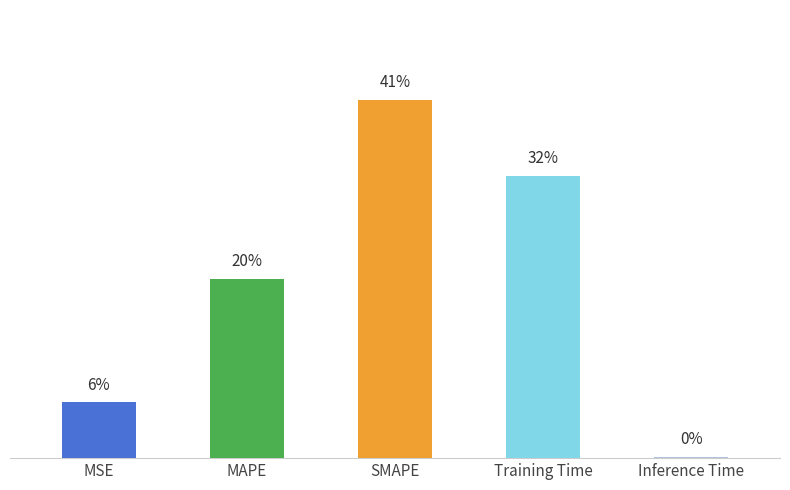

Reading left to right, what are all the values shown in this chart?

0.3	1.0	2.0	1.6	0.0